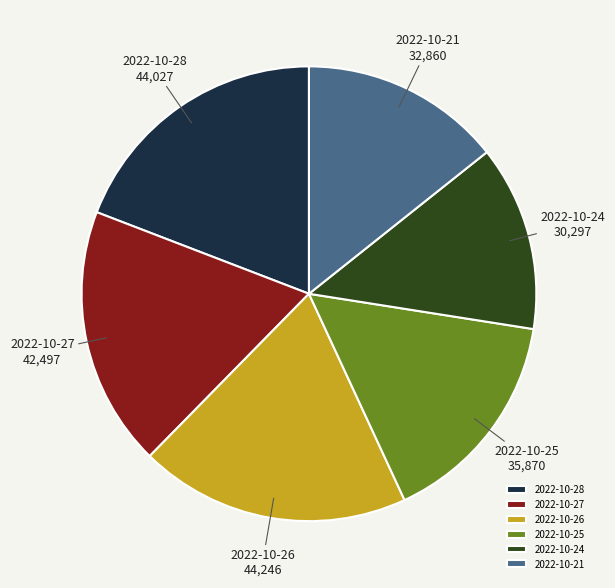

Does 2022-10-28 account for over 50% of the chart?

No